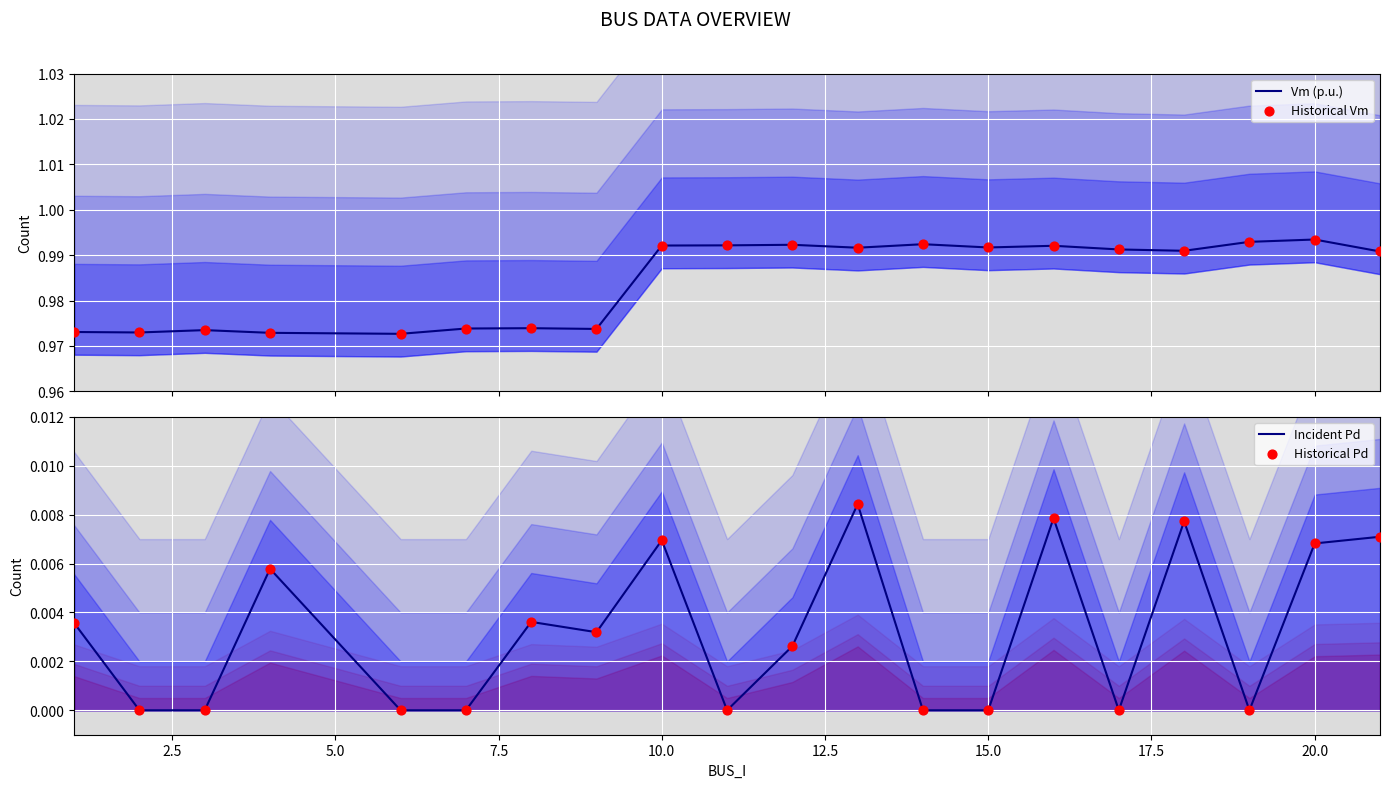

Is the value of Historical Vm at 22.5 greater than the value of Incident Pd at 10?

Yes